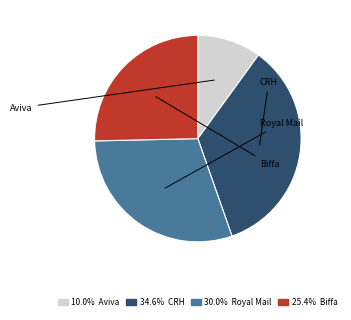

Is there any slice that represents more than half of the pie?

No